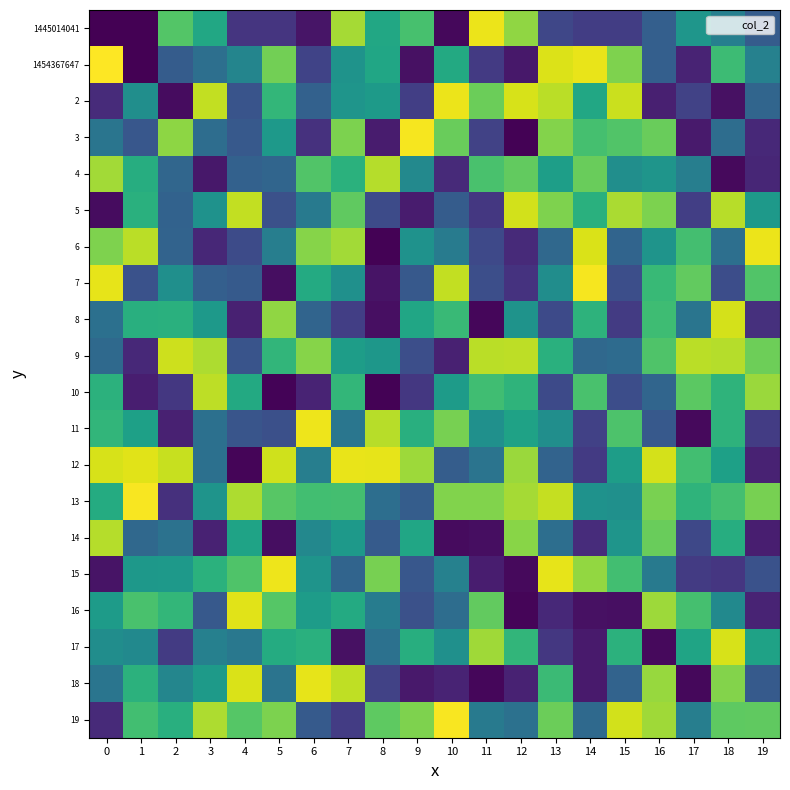

Rank the series by their maximum value, from highest to lowest.

1454367647, 19, 13, 3, 7, 15, 11, 6, 1445014041, 2, 12, 18, 16, 17, 8, 5, 9, 10, 14, 4